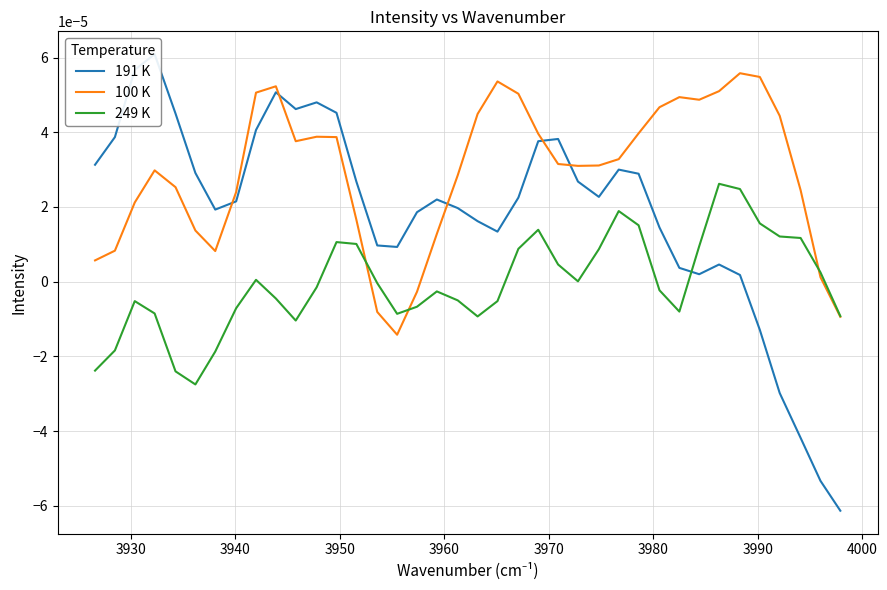

What are all the series names shown in the legend?

191 K, 100 K, 249 K